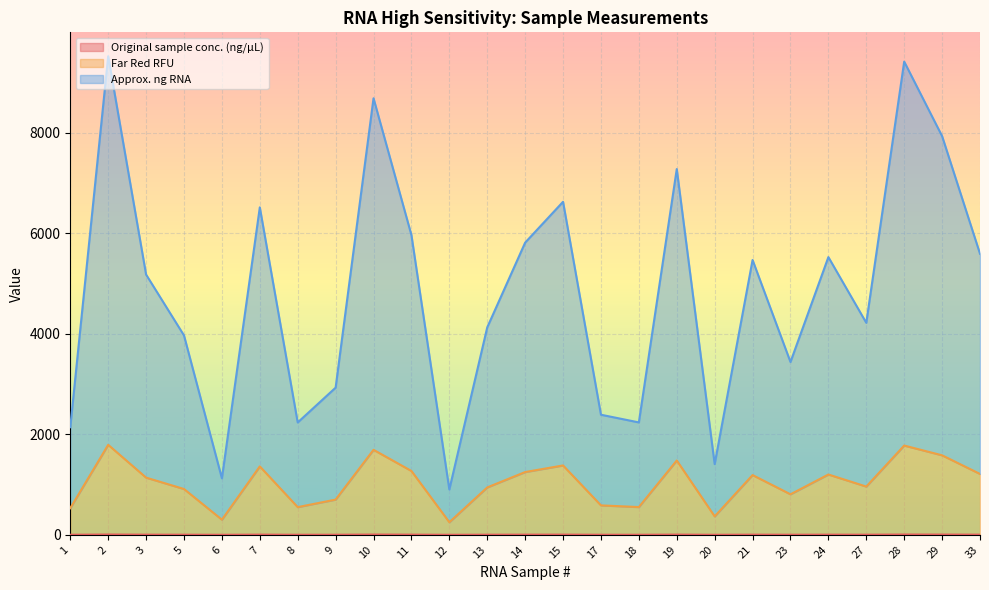

The Approx. ng RNA series shows 4991.1 at 23. True or false?

False